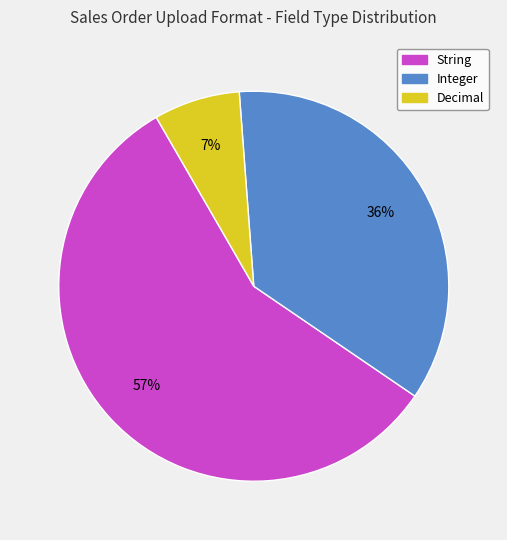

To the nearest percent, what is the difference between the largest and smallest slice percentages?

50%